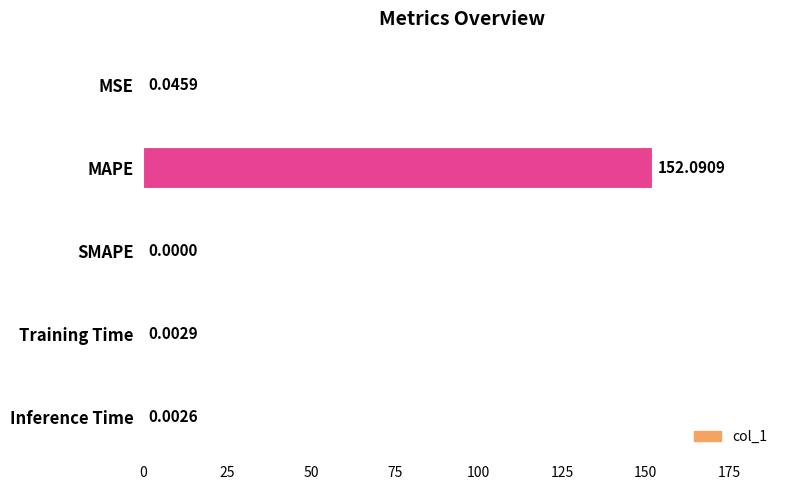

Which category has the highest value across all series?

MAPE